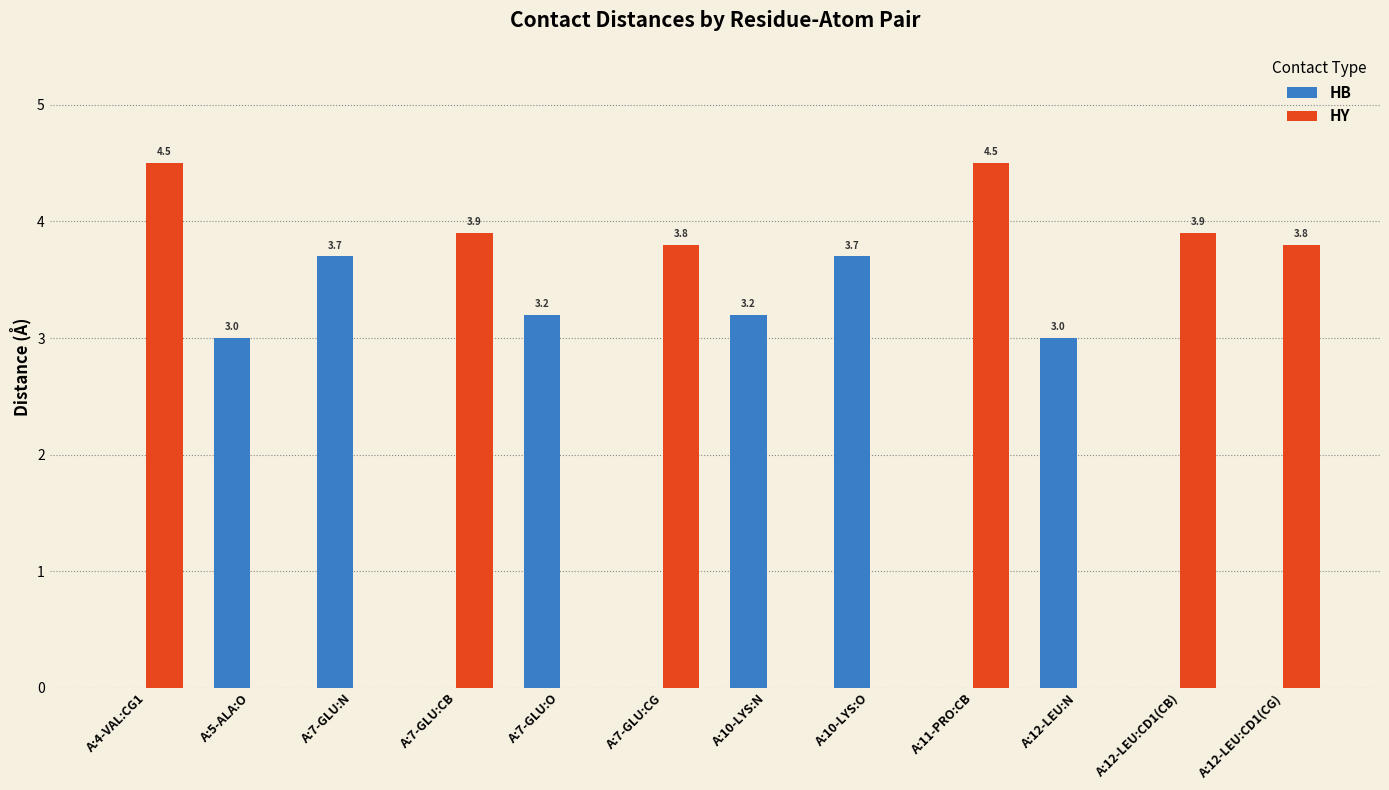

What is the sum of all HY values?

24.4